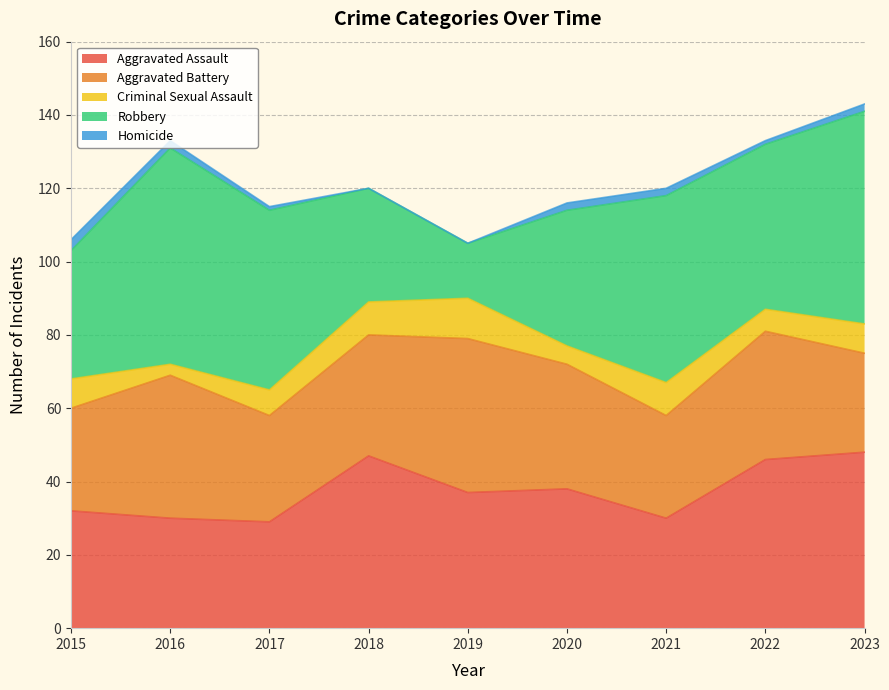

Where is the first local minimum for Aggravated Battery?

2017